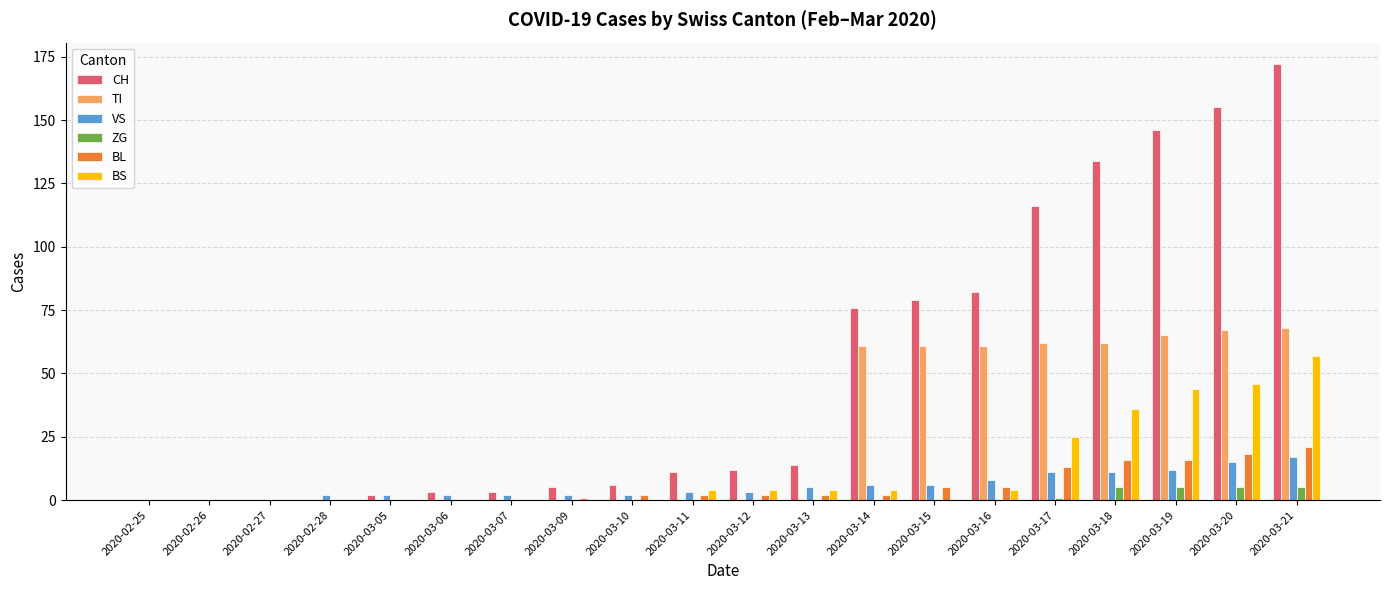

Which series changed the most between 2020-03-13 and 2020-03-20?

CH